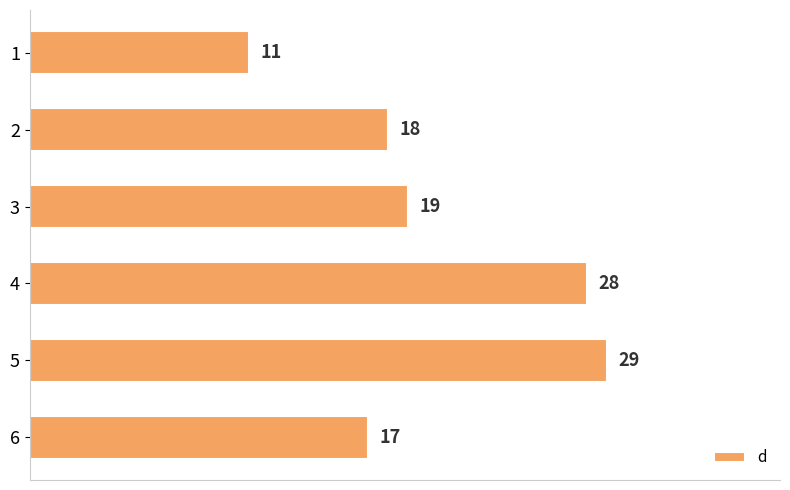

List the labels in order of value, smallest first.

1, 6, 2, 3, 4, 5